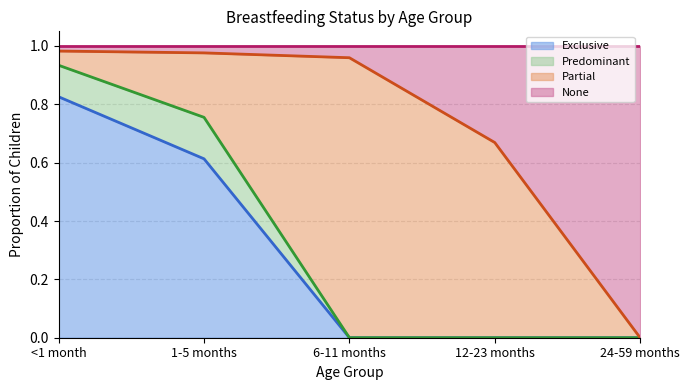

The value of Exclusive at 6-11 months is 0.0. True or false?

True